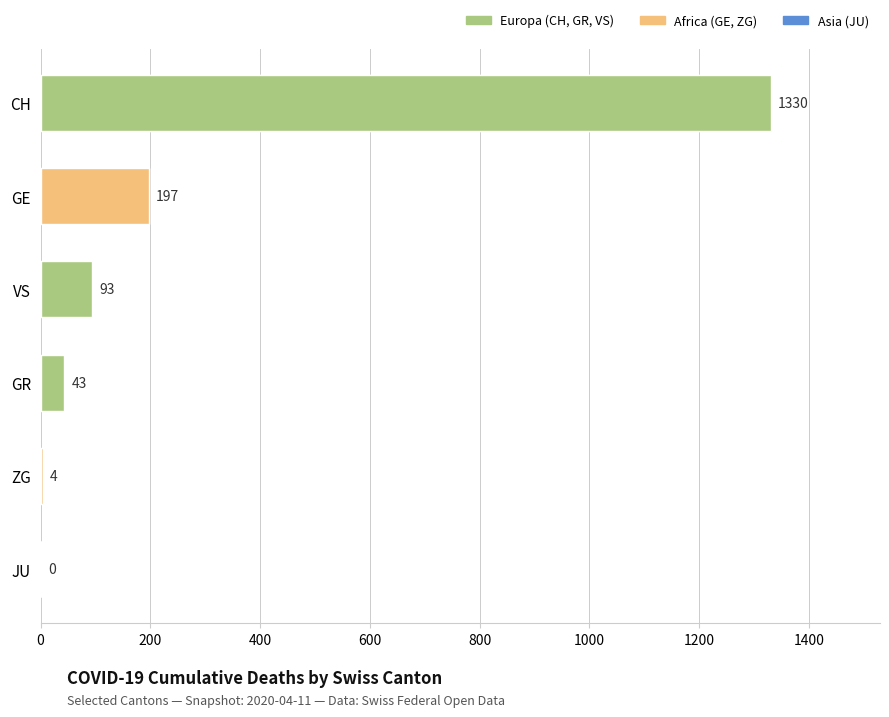

True or false: GR has a value of 14 at 2020-04-03.

False